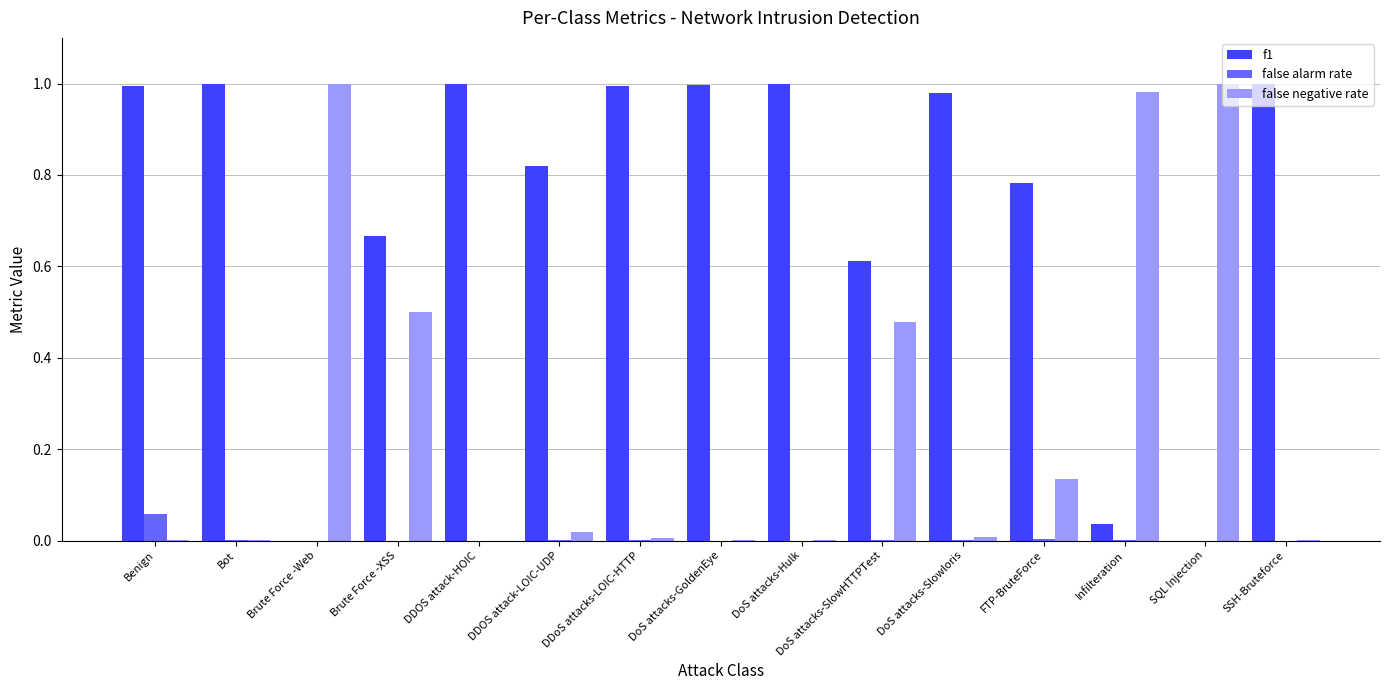

Which series has the largest total across all categories?

f1